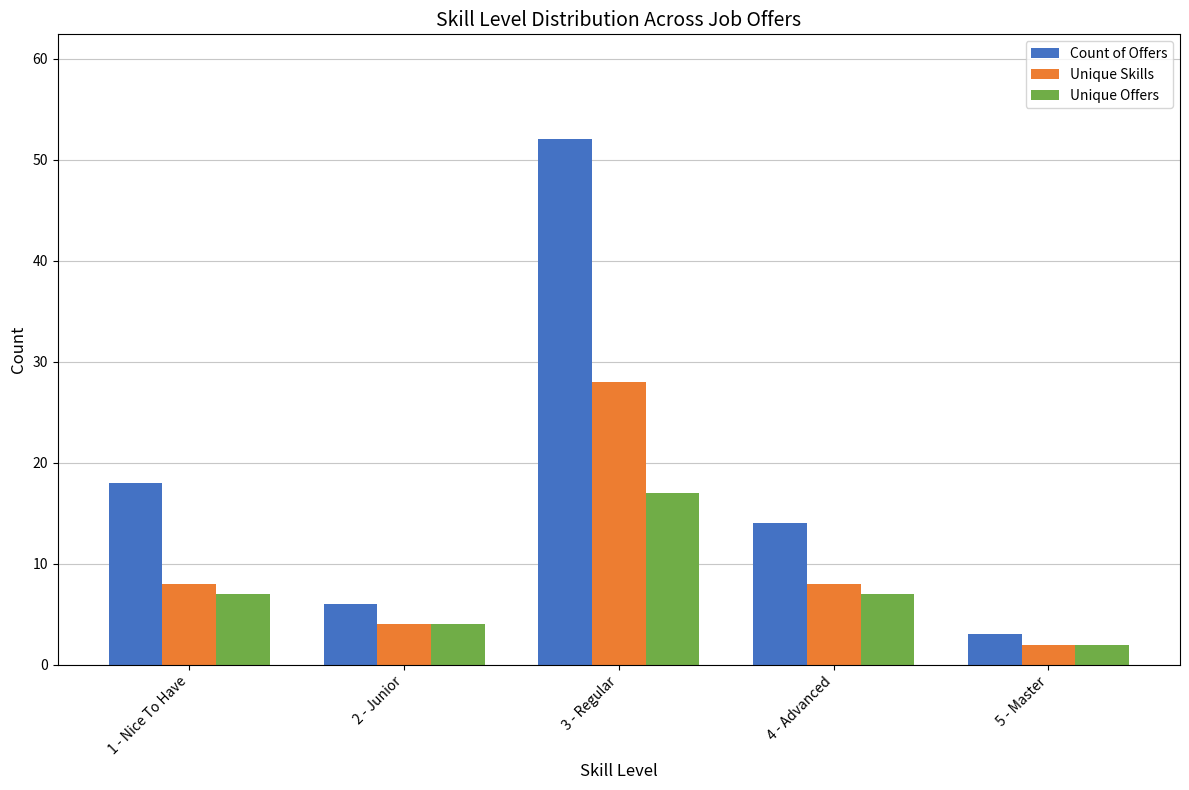

What is the label of the 5th bar from the right?

1 - Nice To Have